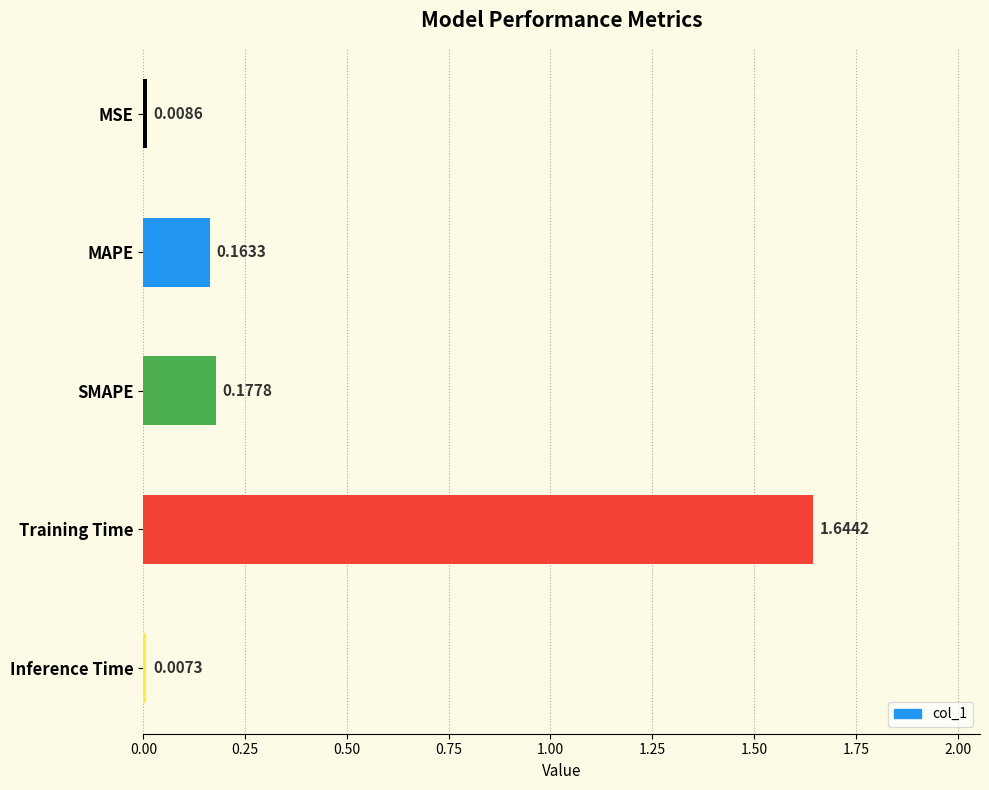

Does the chart contain stacked bars?

No